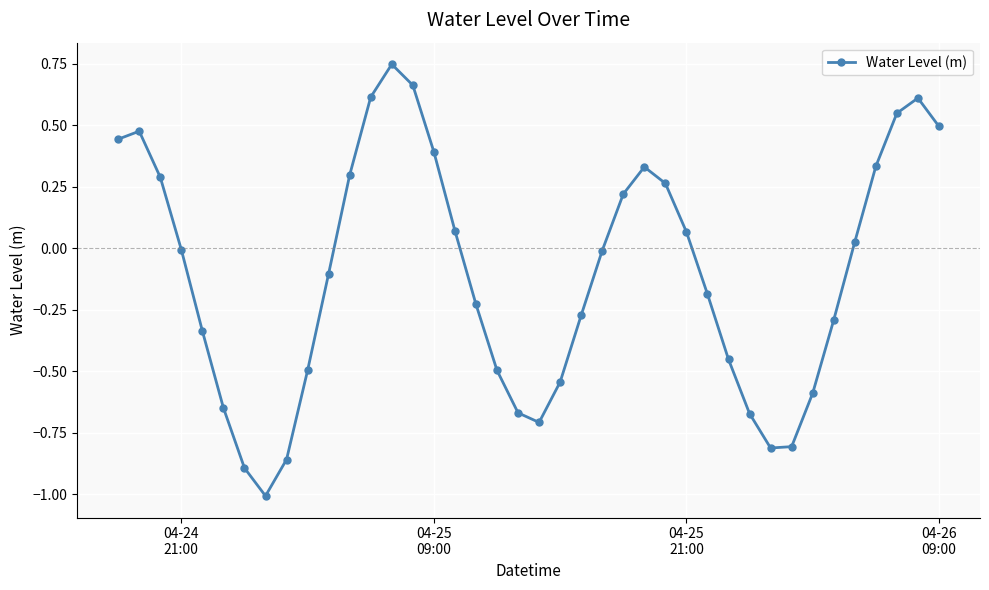

What is the smallest value displayed?

-1.0